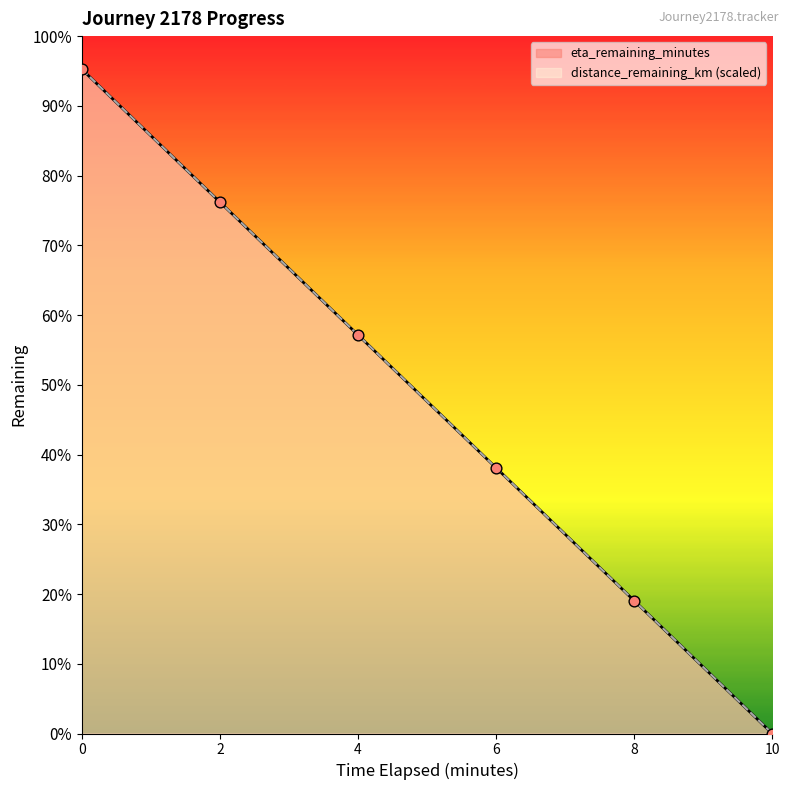

What is the total value across all series at 6.0?

7.7